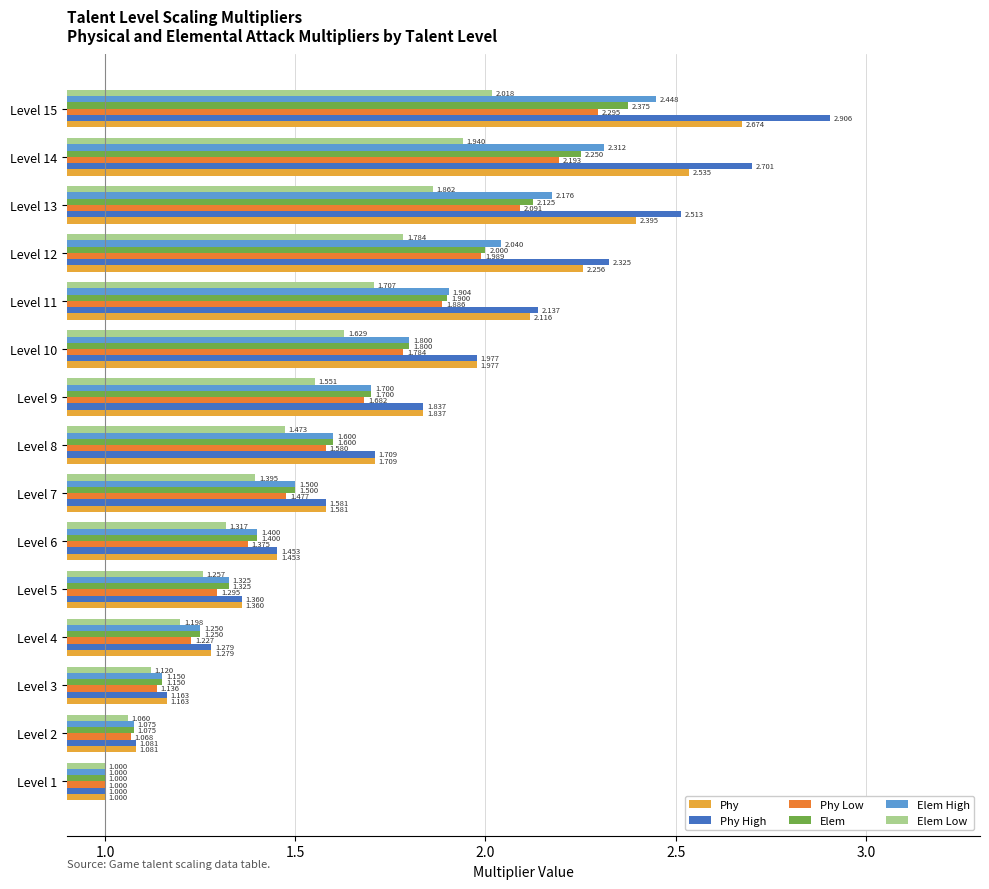

Rank the series by their maximum value, from highest to lowest.

Phy High, Phy, Elem High, Elem, Phy Low, Elem Low